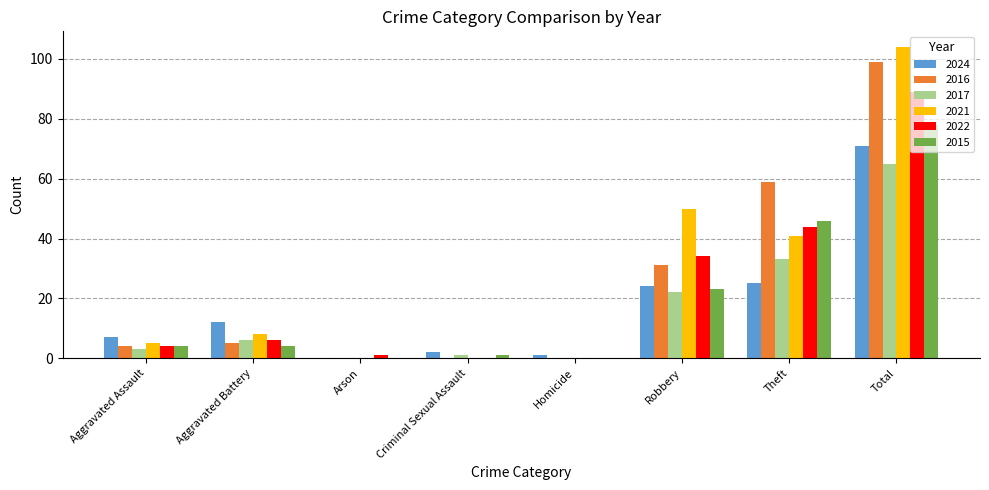

Is it true that 2022 equals 0 at Criminal Sexual Assault?

True